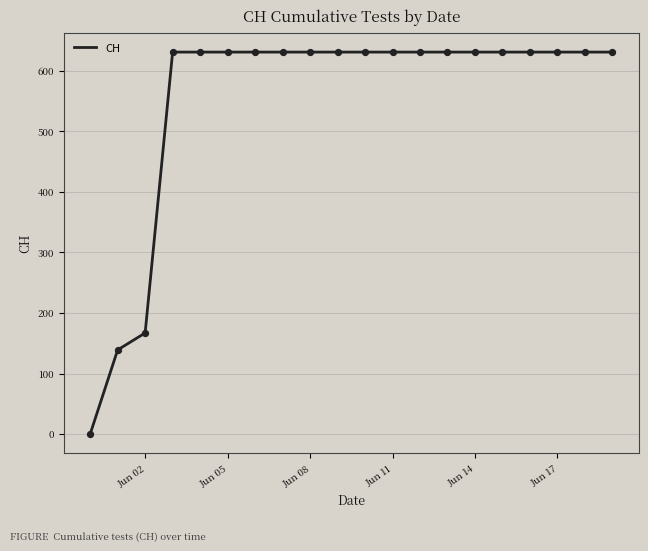

What is the difference between the maximum and minimum values?

631